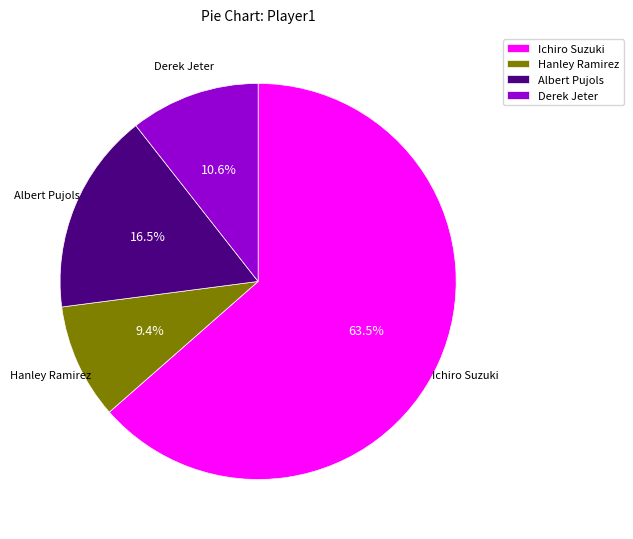

To the nearest percent, what is the combined percentage of Derek Jeter and Hanley Ramirez?

20%